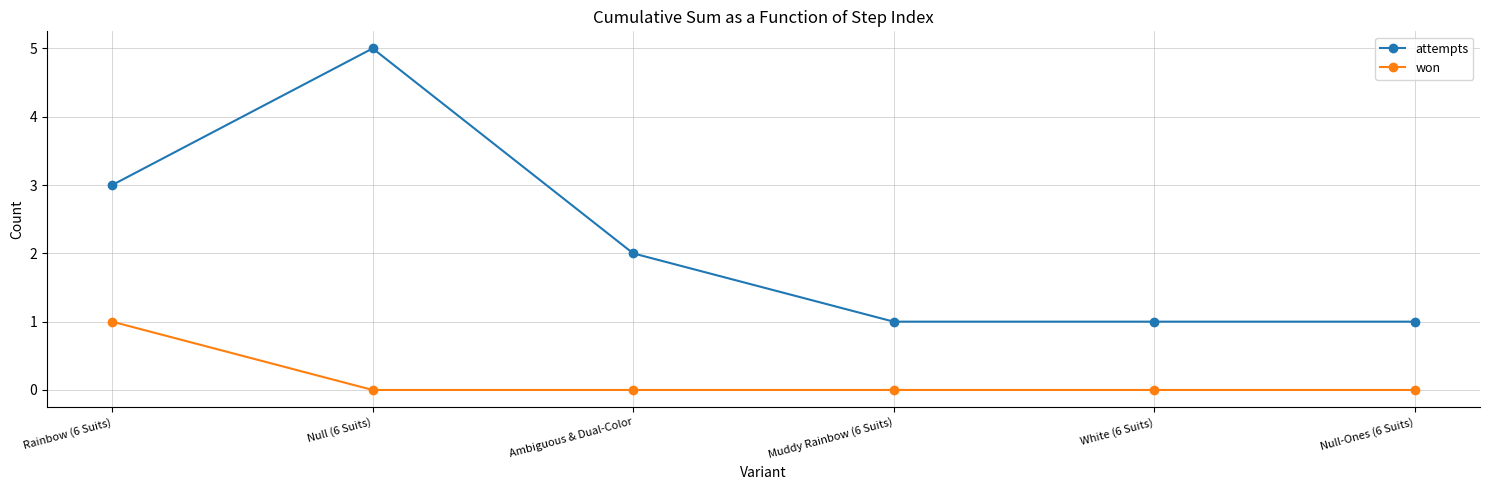

List the series in order of their overall mean, lowest first.

won, attempts